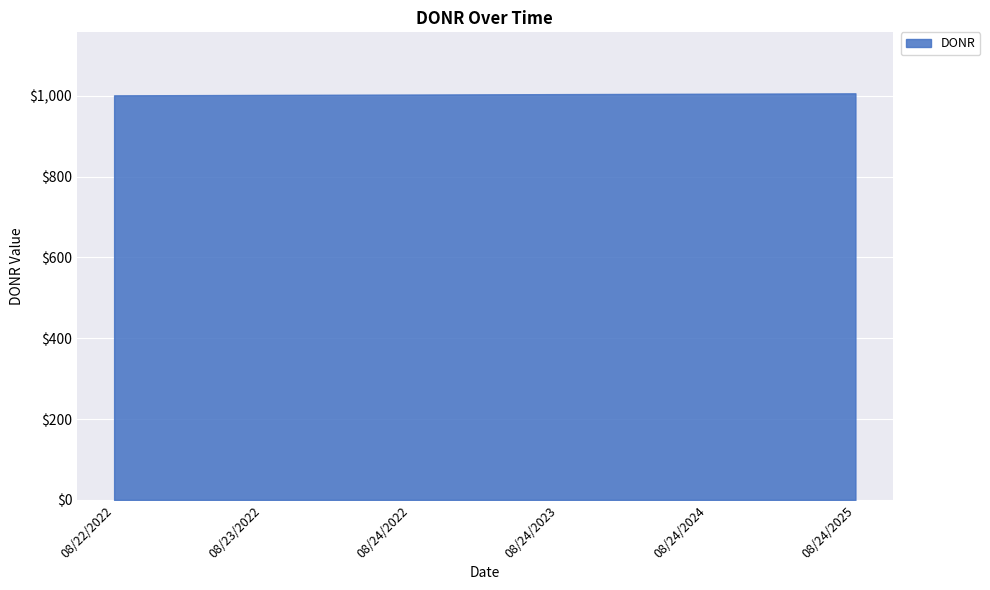

Reading left to right, what are all the values shown in this chart?

1001	1002	1003	1004	1005	1006